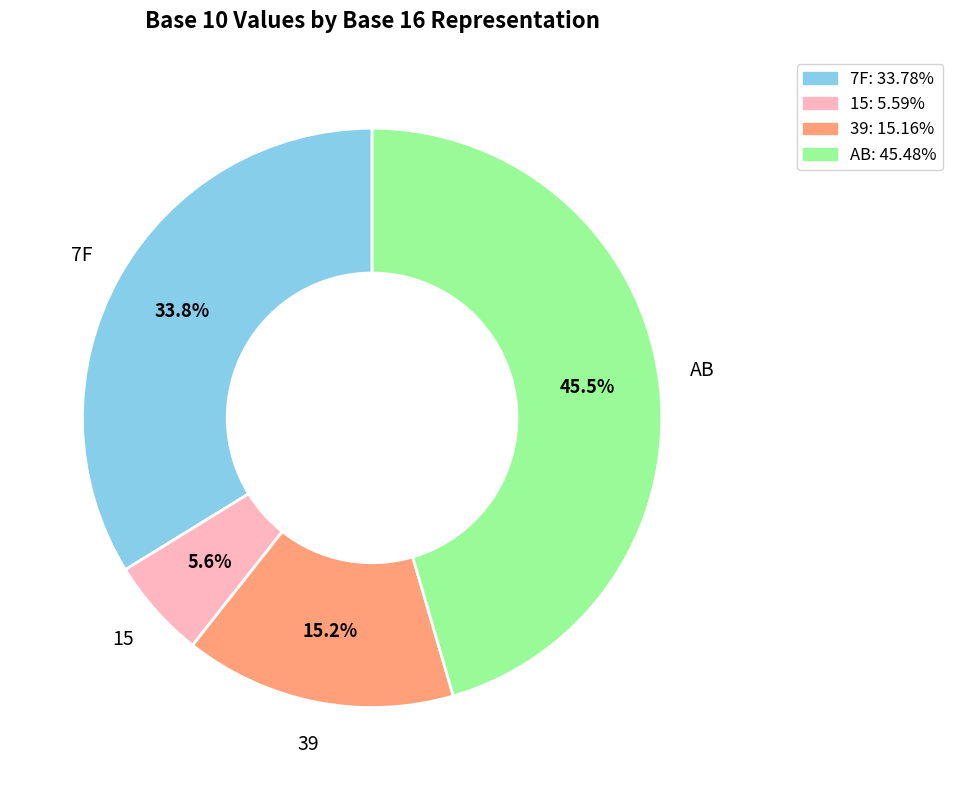

Is the sum of 7F and AB greater than half?

Yes